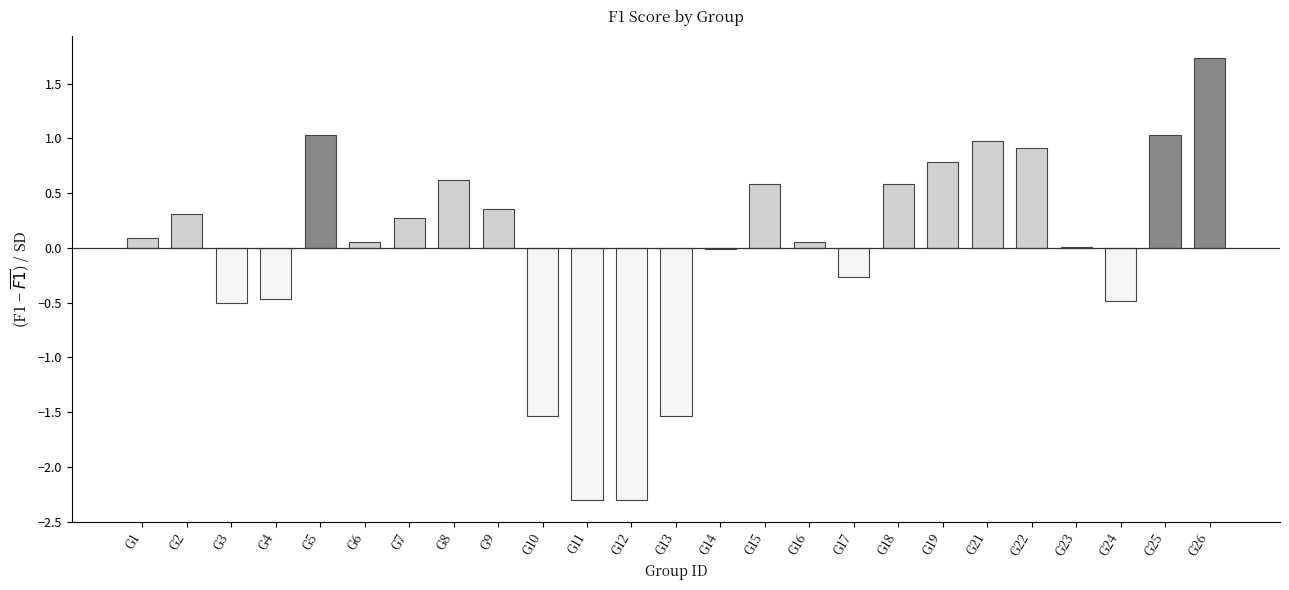

Which category has the highest value across all series?

G26